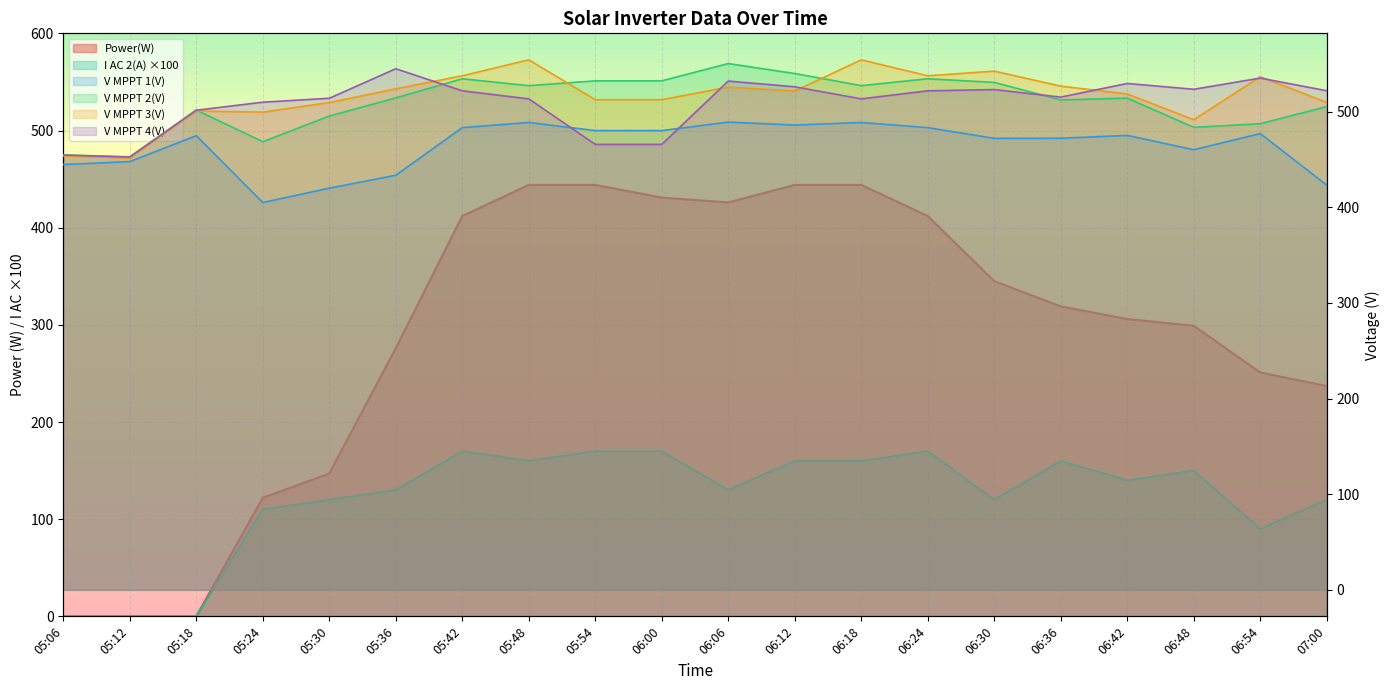

Reading left to right, what are all the values shown in this chart?

Power(W): 05:06=0.0	05:12=0.0	05:18=0.0	05:24=122.0	05:30=147.0	05:36=276.0	05:42=412.0	05:48=444.0	05:54=444.0	06:00=431.0	06:06=426.0	06:12=444.0	06:18=444.0	06:24=412.0	06:30=345.0	06:36=319.0	06:42=306.0	06:48=299.0	06:54=251.0	07:00=237.0
V MPPT 1(V): 05:06=444.7	05:12=447.8	05:18=474.9	05:24=405.0	05:30=420.0	05:36=433.5	05:42=483.3	05:48=488.7	05:54=480.2	06:00=480.2	06:06=489.1	06:12=486.0	06:18=488.7	06:24=483.3	06:30=472.1	06:36=472.2	06:42=475.2	06:48=460.2	06:54=477.1	07:00=423.2
V MPPT 2(V): 05:06=454.8	05:12=452.8	05:18=501.7	05:24=468.6	05:30=495.4	05:36=514.4	05:42=534.4	05:48=527.2	05:54=532.2	06:00=532.2	06:06=550.3	06:12=539.9	06:18=527.2	06:24=534.4	06:30=530.6	06:36=512.3	06:42=514.2	06:48=483.6	06:54=487.4	07:00=505.3
V MPPT 3(V): 05:06=453.8	05:12=451.6	05:18=500.7	05:24=499.5	05:30=509.5	05:36=523.9	05:42=537.5	05:48=554.2	05:54=512.5	06:00=512.5	06:06=525.7	06:12=521.6	06:18=554.2	06:24=537.5	06:30=542.4	06:36=526.7	06:42=518.5	06:48=491.6	06:54=536.5	07:00=509.7
V MPPT 4(V): 05:06=454.6	05:12=452.5	05:18=501.5	05:24=509.9	05:30=514.0	05:36=544.9	05:42=521.8	05:48=513.4	05:54=465.8	06:00=465.8	06:06=532.0	06:12=526.0	06:18=513.4	06:24=521.8	06:30=523.1	06:36=515.2	06:42=529.5	06:48=523.4	06:54=535.1	07:00=521.9
I AC 2(A): 05:06=0.0	05:12=0.0	05:18=0.0	05:24=110.0	05:30=120.0	05:36=130.0	05:42=170.0	05:48=160.0	05:54=170.0	06:00=170.0	06:06=130.0	06:12=160.0	06:18=160.0	06:24=170.0	06:30=120.0	06:36=160.0	06:42=140.0	06:48=150.0	06:54=90.0	07:00=120.0